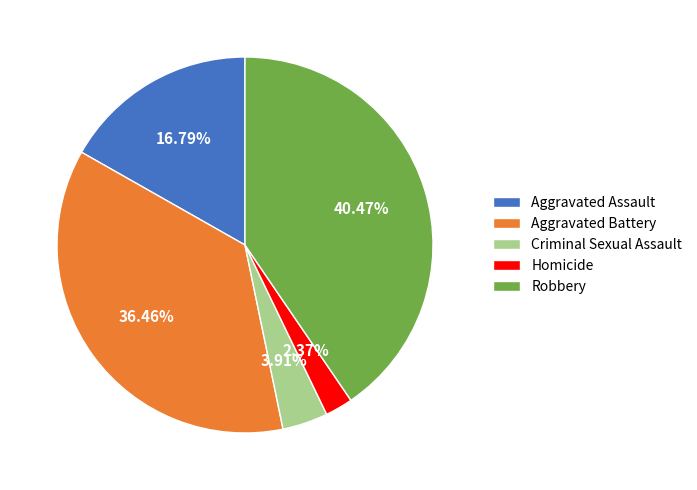

What percentage do Aggravated Battery and Homicide together represent?

38.8%